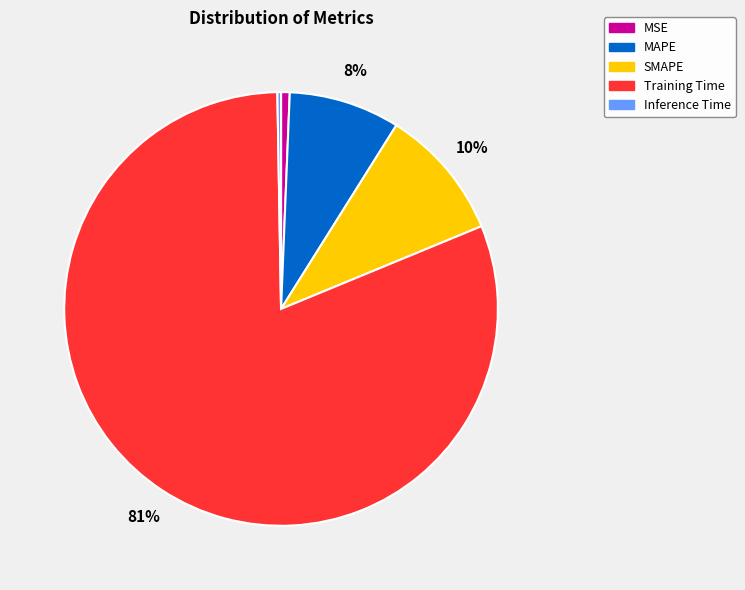

Which category has the biggest portion of the pie?

Training Time